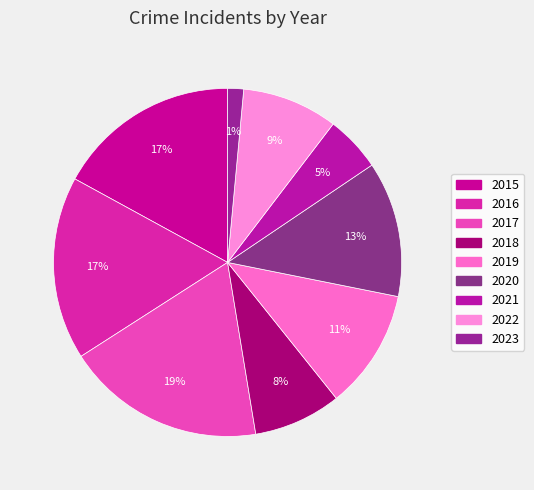

Count the number of slices in the pie.

9